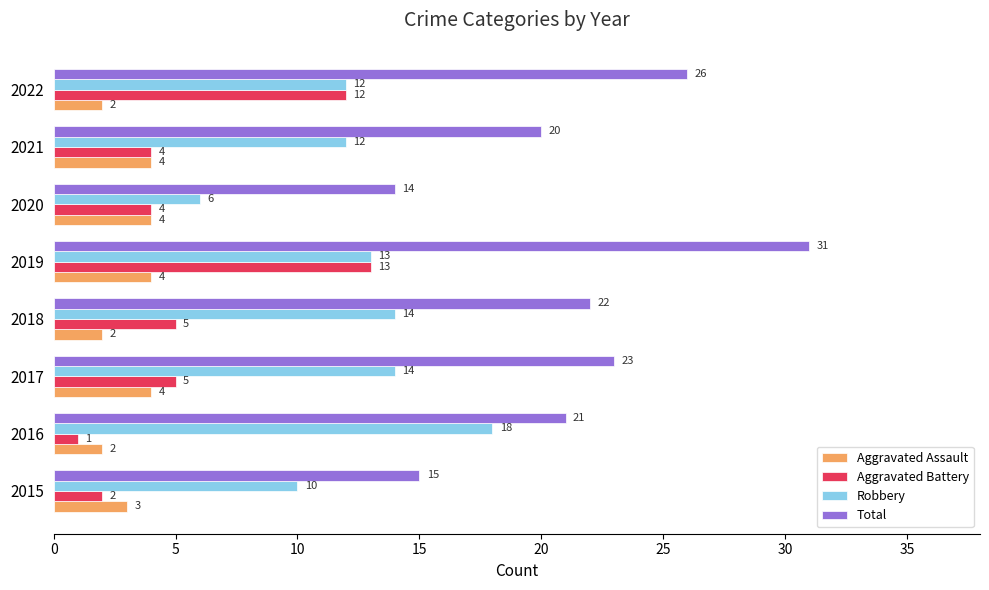

The value of Robbery at 2020 is 4. True or false?

False